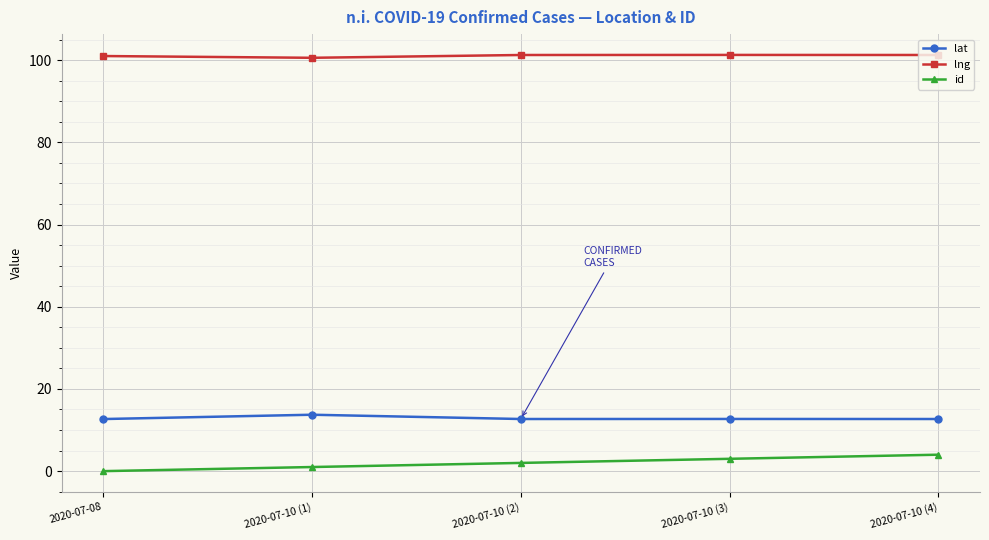

What is the highest value of the id series?

4.0